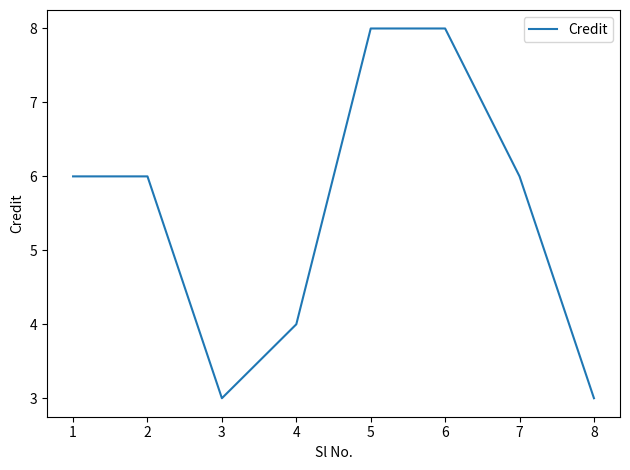

Where is the first local minimum?

3